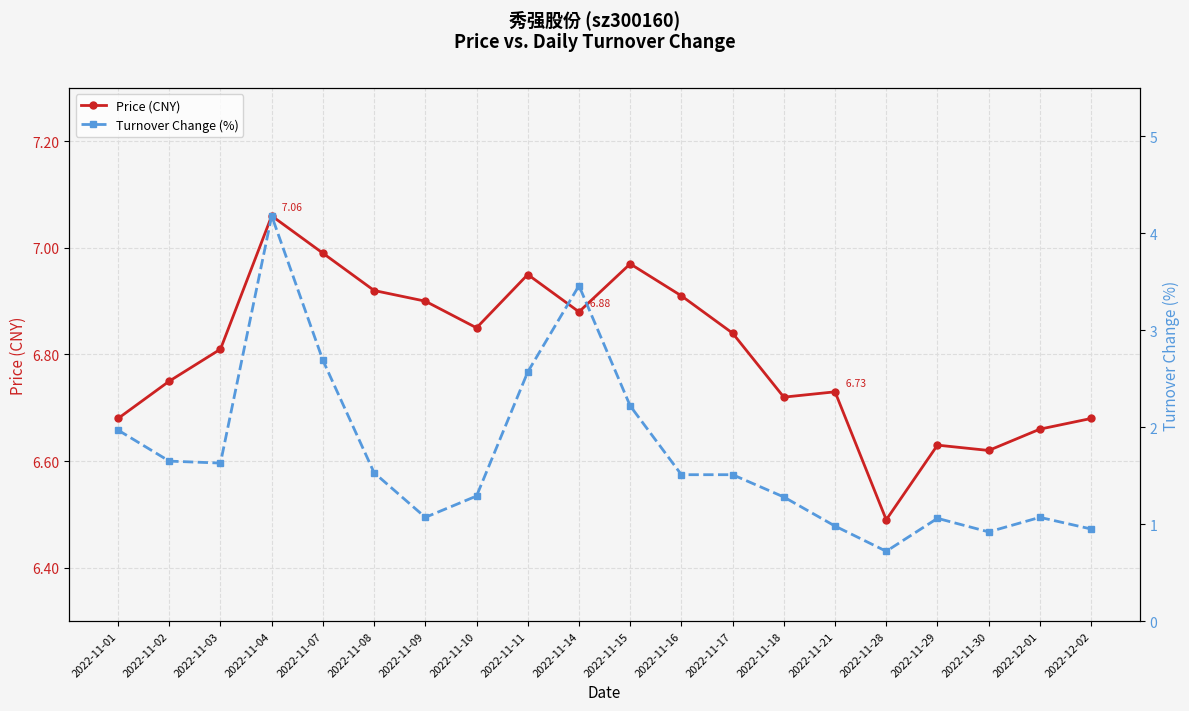

List the series in order of their peak value, lowest first.

Turnover Change (%), Price (CNY)